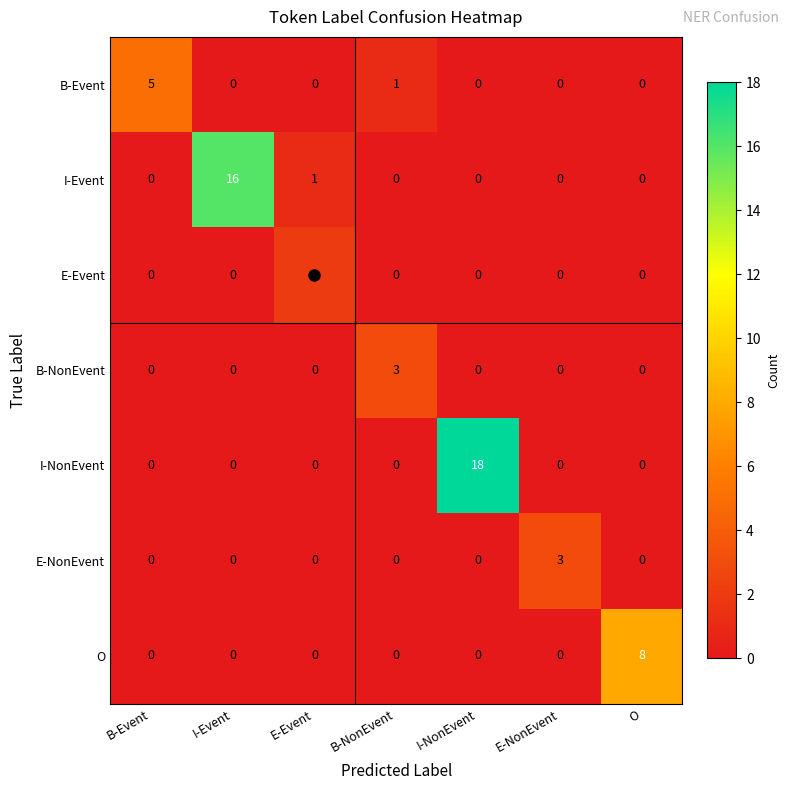

Is it true that B-NonEvent equals 3 at B-NonEvent?

True